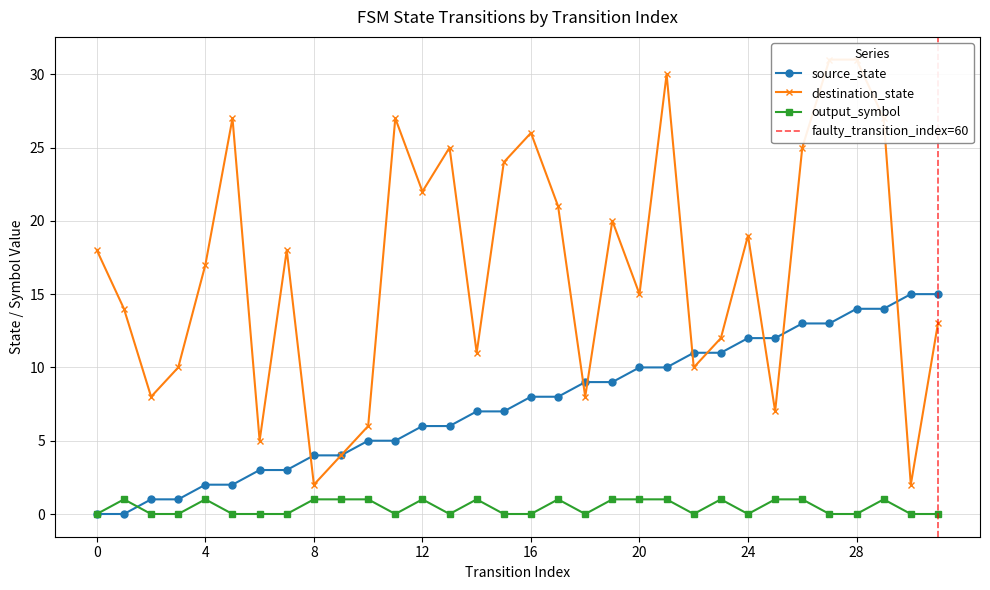

Reading right to left, what are all the values shown in this chart?

source_state: 31=15	30=15	29=14	28=14	27=13	26=13	25=12	24=12	23=11	22=11	21=10	20=10	19=9	18=9	17=8	16=8	15=7	14=7	13=6	12=6	11=5	10=5	9=4	8=4	7=3	6=3	5=2	4=2	3=1	2=1	1=0	0=0
destination_state: 31=13	30=2	29=27	28=31	27=31	26=25	25=7	24=19	23=12	22=10	21=30	20=15	19=20	18=8	17=21	16=26	15=24	14=11	13=25	12=22	11=27	10=6	9=4	8=2	7=18	6=5	5=27	4=17	3=10	2=8	1=14	0=18
output_symbol: 31=0	30=0	29=1	28=0	27=0	26=1	25=1	24=0	23=1	22=0	21=1	20=1	19=1	18=0	17=1	16=0	15=0	14=1	13=0	12=1	11=0	10=1	9=1	8=1	7=0	6=0	5=0	4=1	3=0	2=0	1=1	0=0